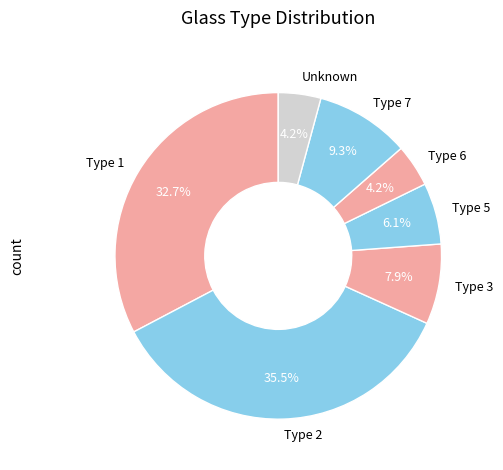

To the nearest percent, what is the average slice percentage?

14%